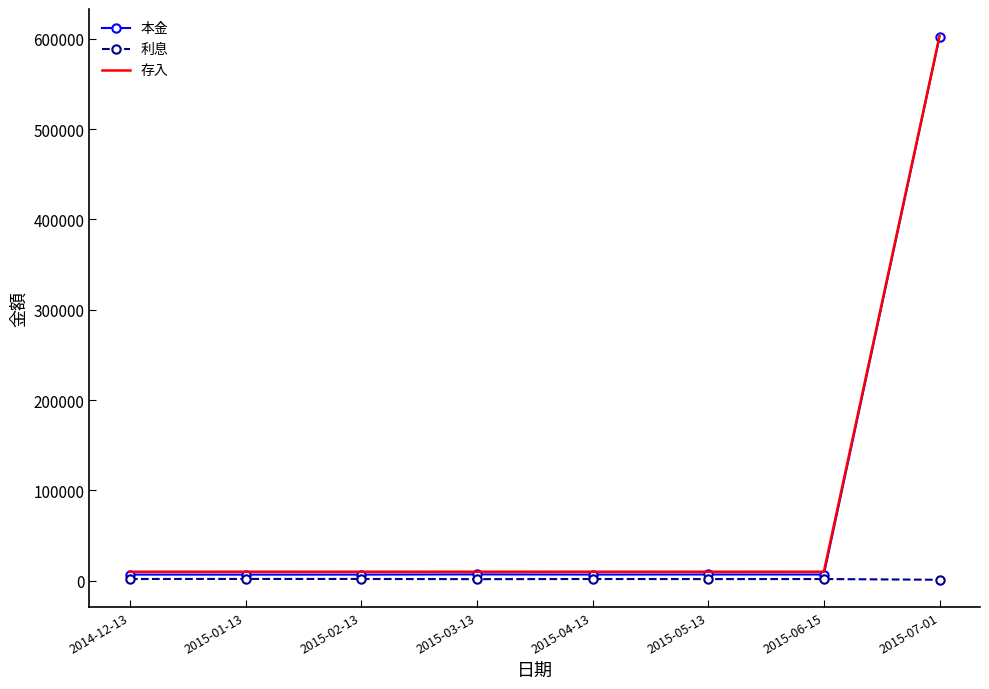

What position from the left is 2014-12-13?

1